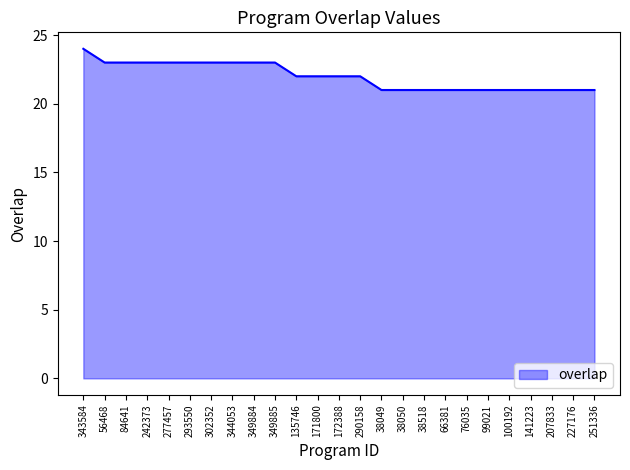

Is it true that the value at 100192 is 9?

False